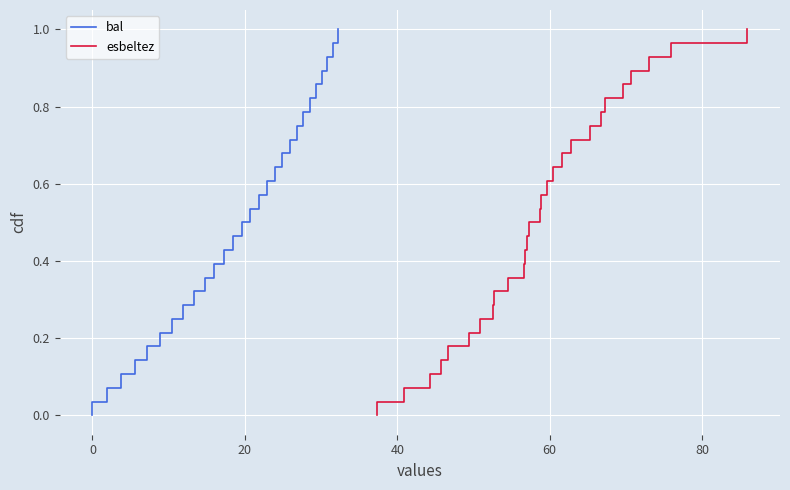

What is the difference between the second highest and second lowest values in the esbeltez series?

0.9